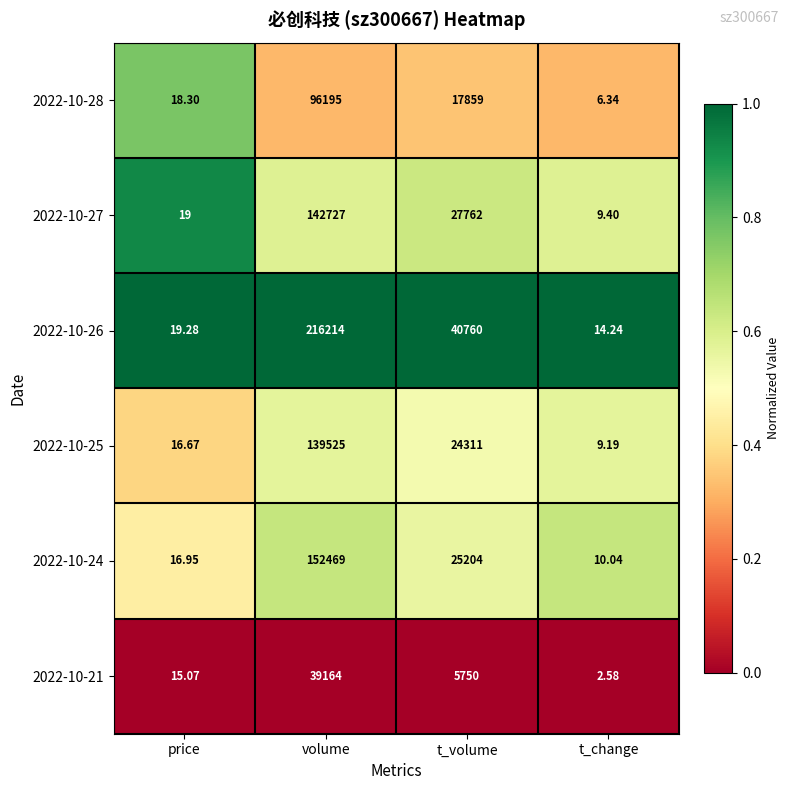

Which label corresponds to the largest value in the chart?

volume